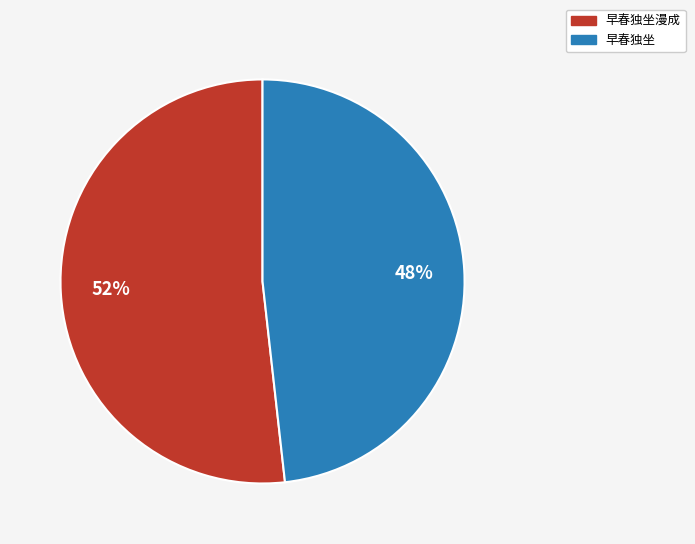

Rank the categories by value from lowest to highest.

早春独坐, 早春独坐漫成